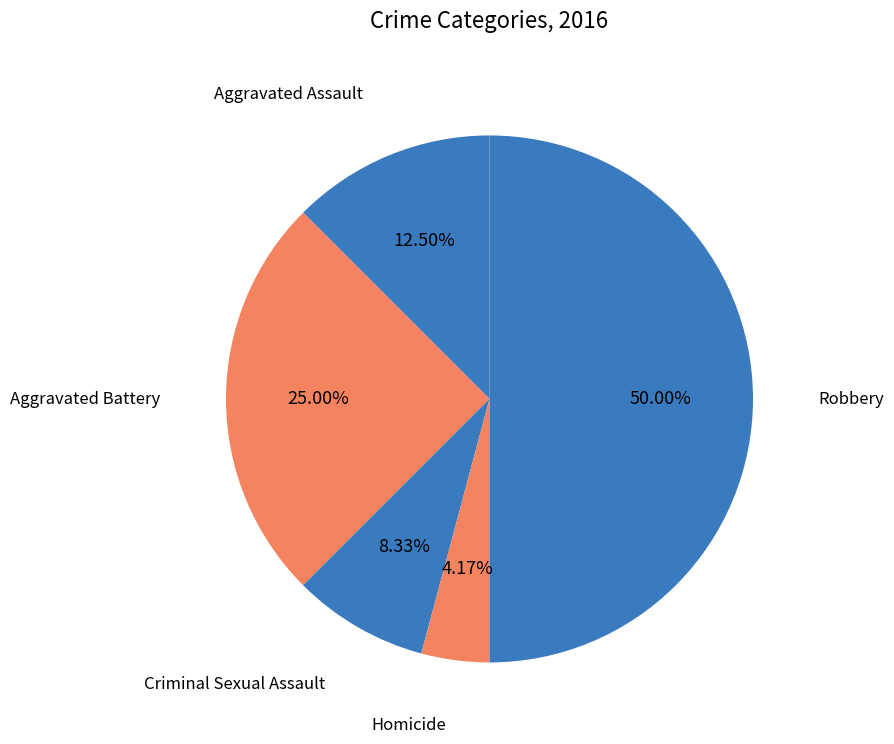

To the nearest percent, what is the average slice percentage?

20%